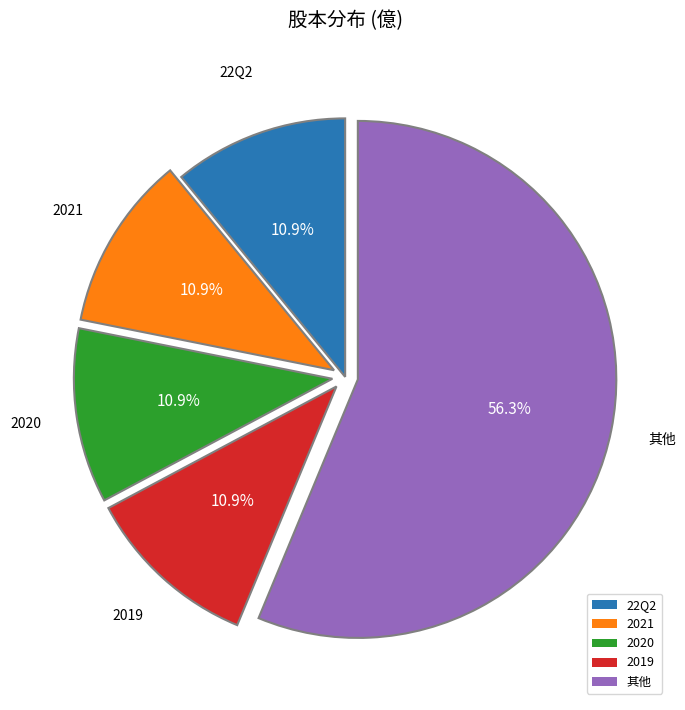

Is the sum of 其他 and 2021 greater than half?

Yes